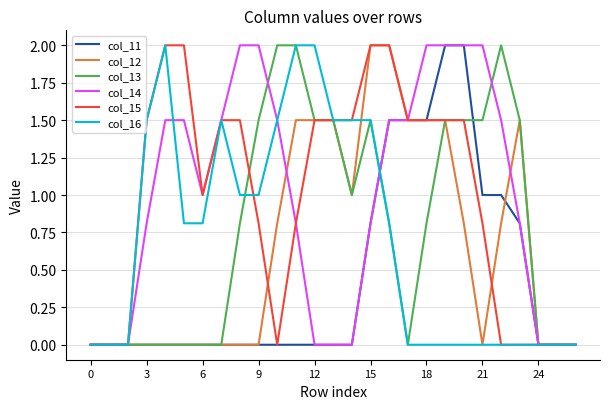

What is the maximum value for col_12?

2.0